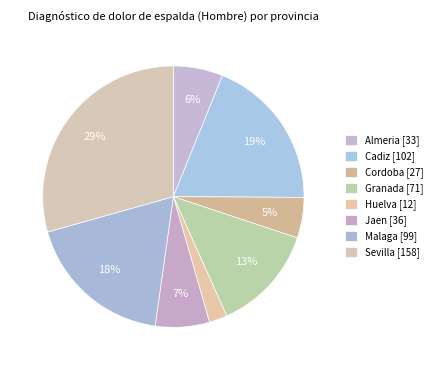

How many segments does this pie chart have?

8